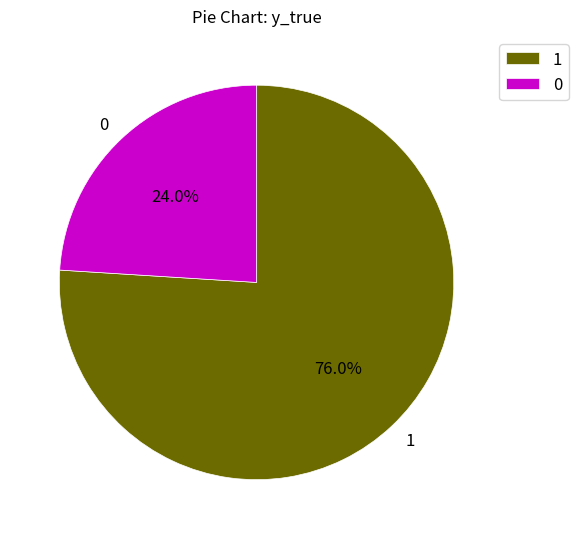

To the nearest percent, what is the difference between the largest and smallest slice percentages?

52%